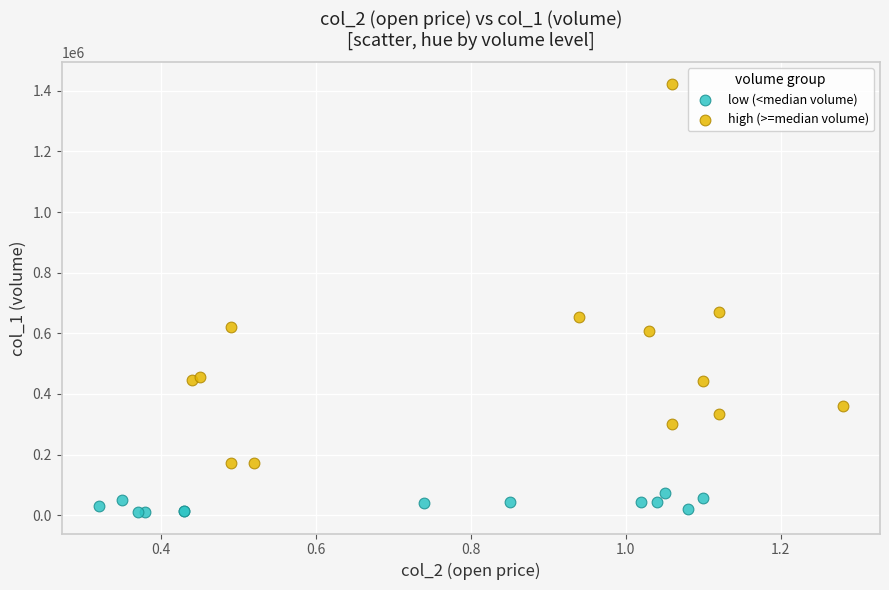

Which series reaches the maximum Y coordinate?

high (>=median volume)